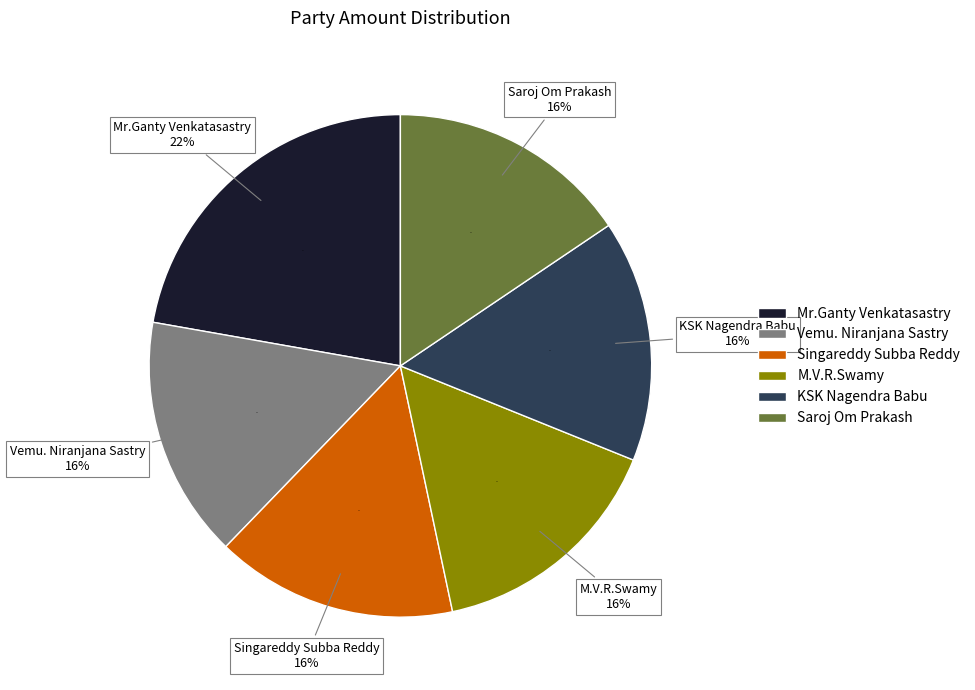

Does any single category account for the majority?

No